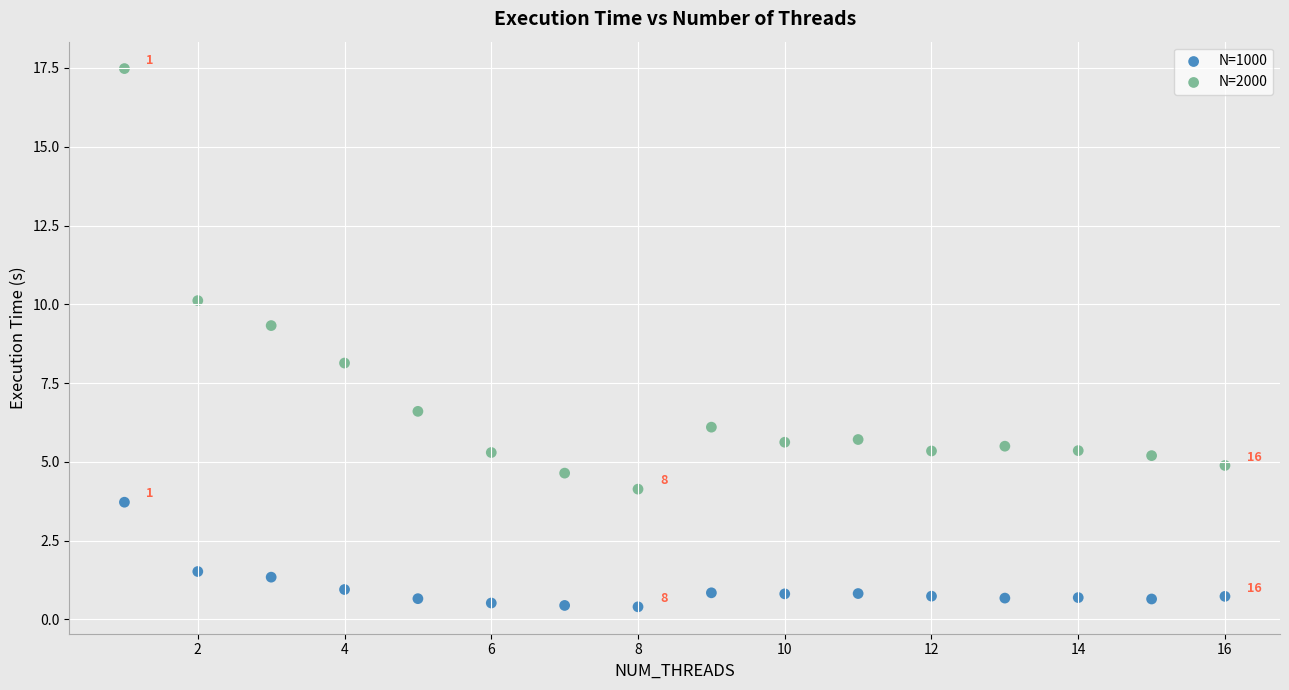

Which series has the largest Y range (max minus min)?

N=2000